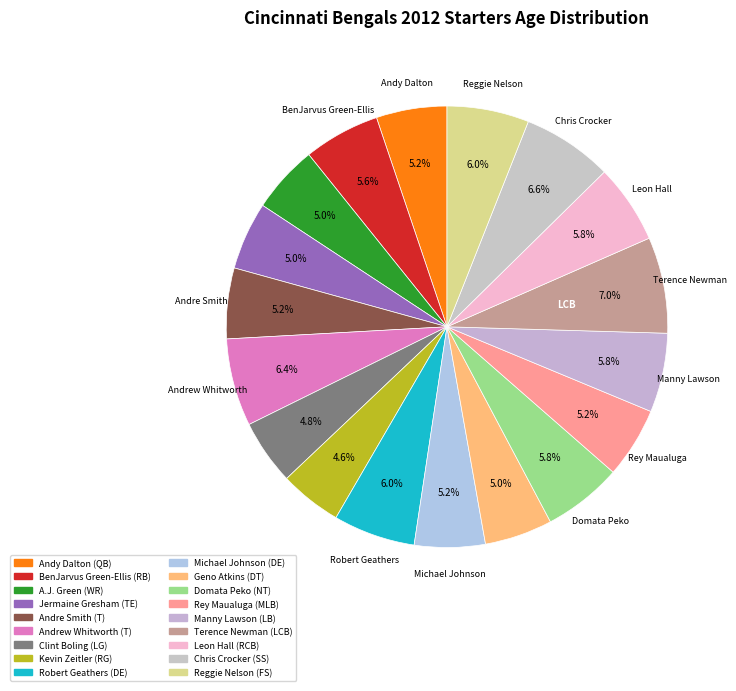

Which slice is the largest?

Terence Newman (LCB)